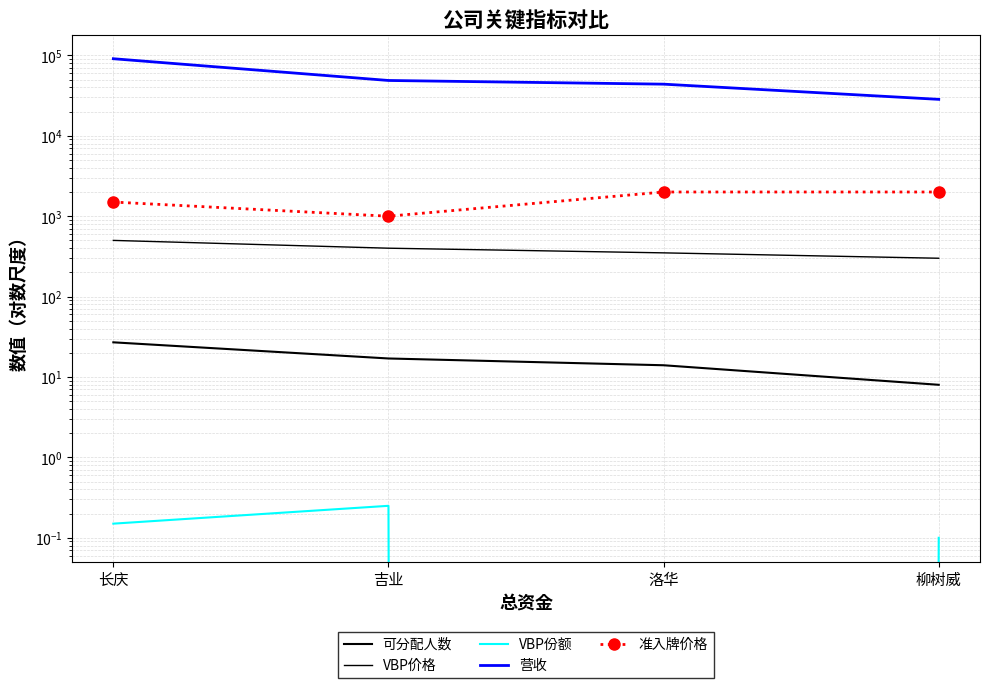

What is the label of the 1st point from the left?

长庆